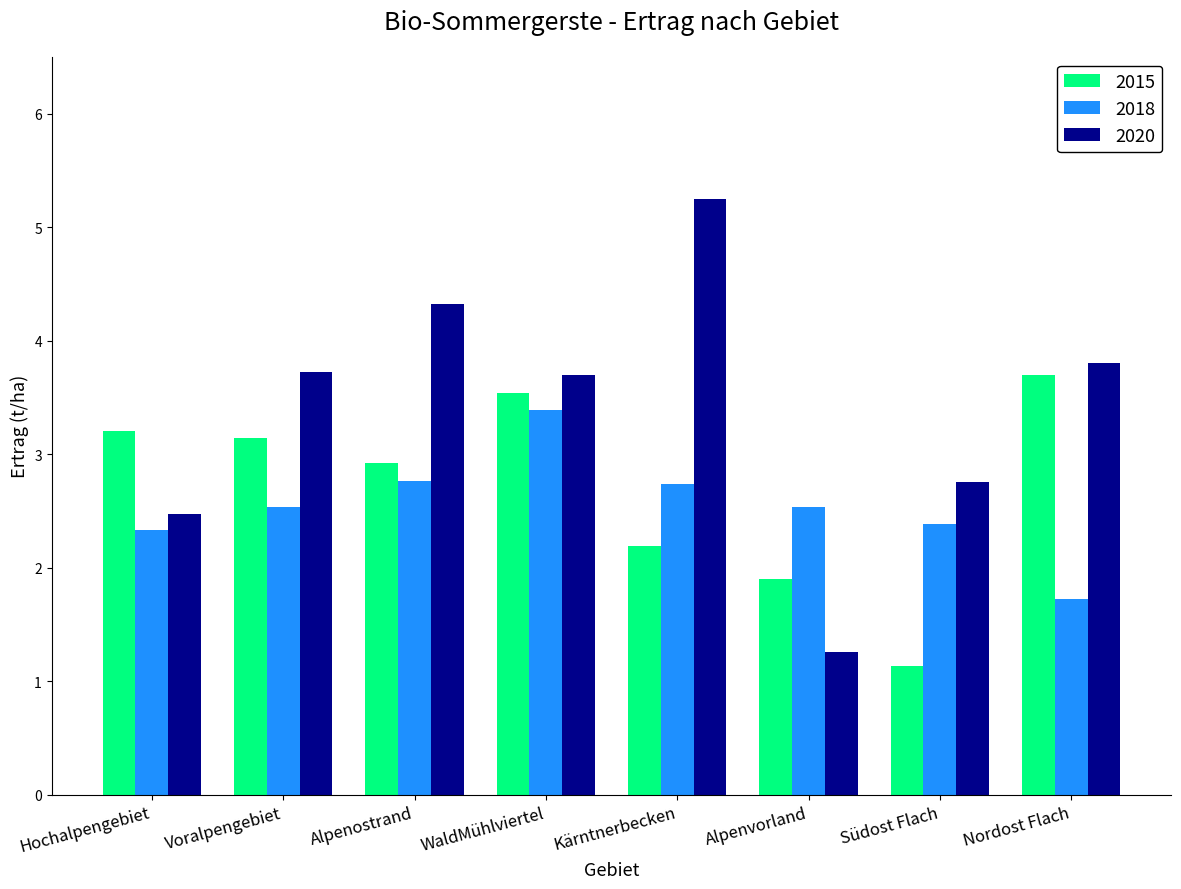

At which category does the chart reach its peak across all series?

Kärntnerbecken